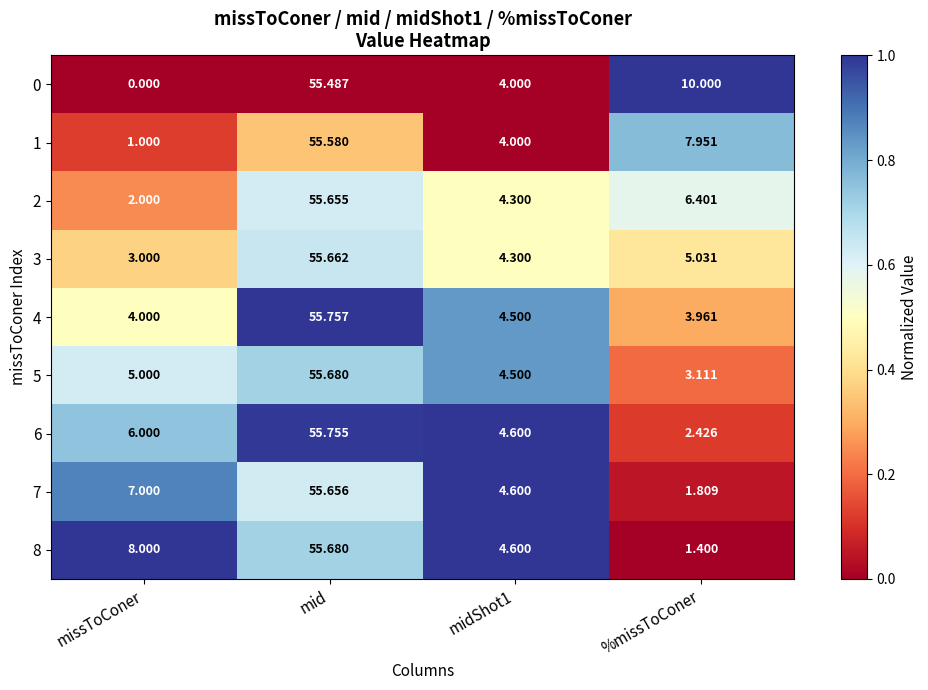

Which category has the highest value in the 6 series?

mid